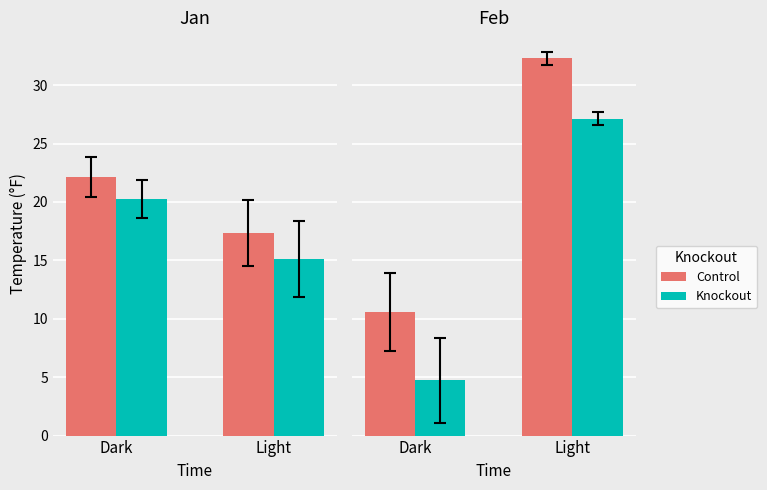

What is the approximate value of DEWP (Knockout) at Dark?

4.8